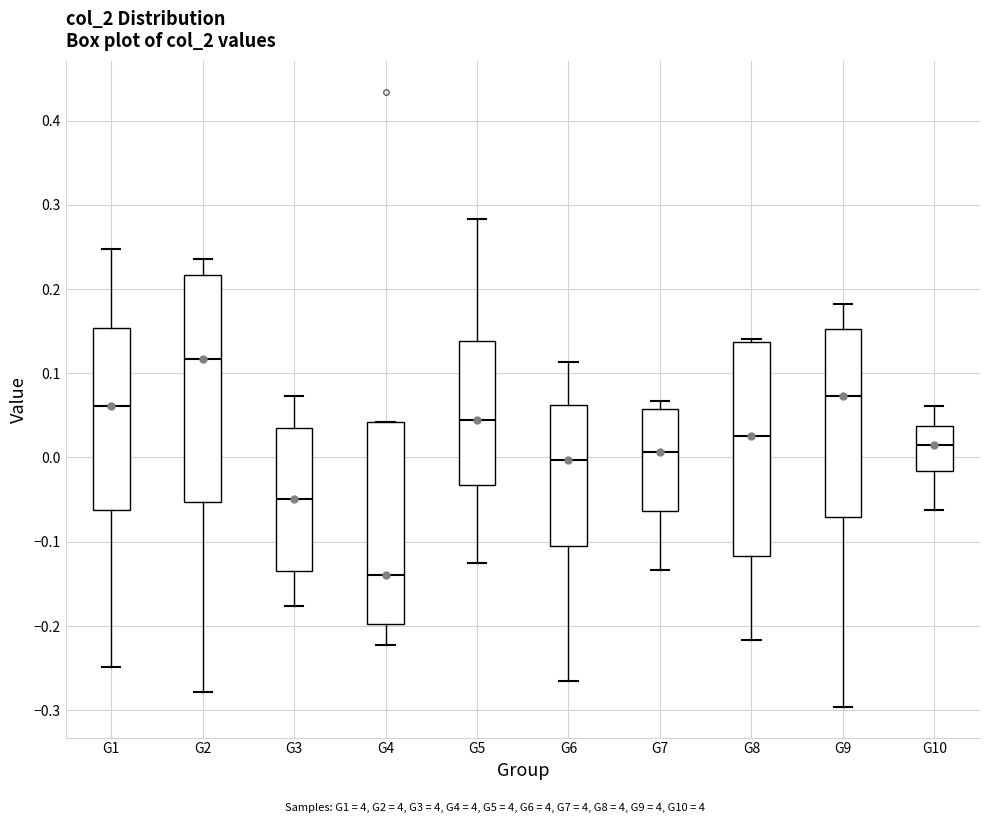

Which box is the tallest, from its lower edge to its upper edge?

G2